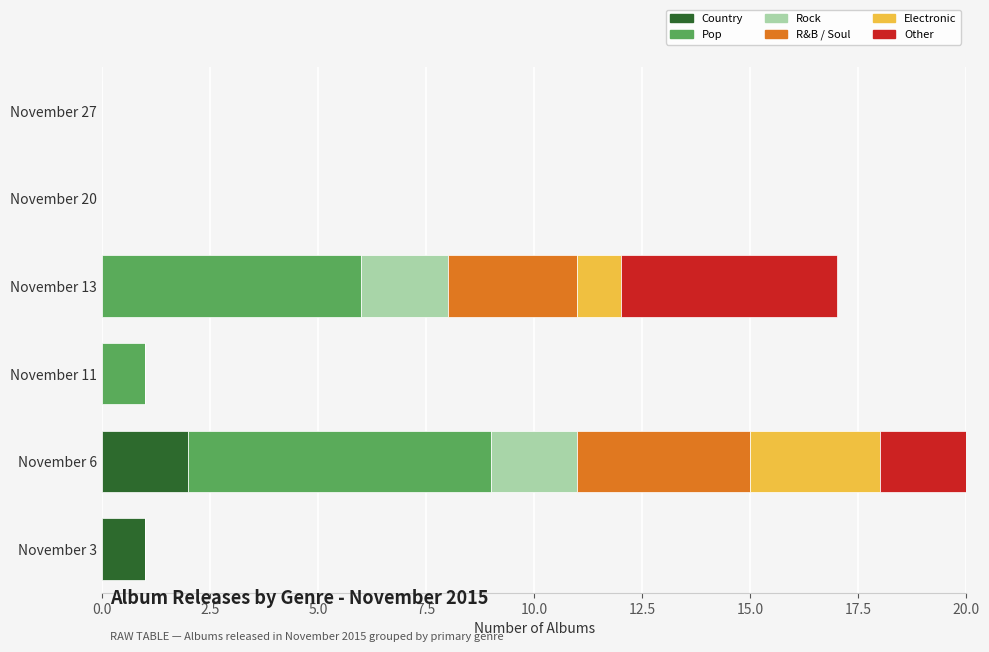

Between November 6 and November 20, which series saw the biggest shift?

Pop